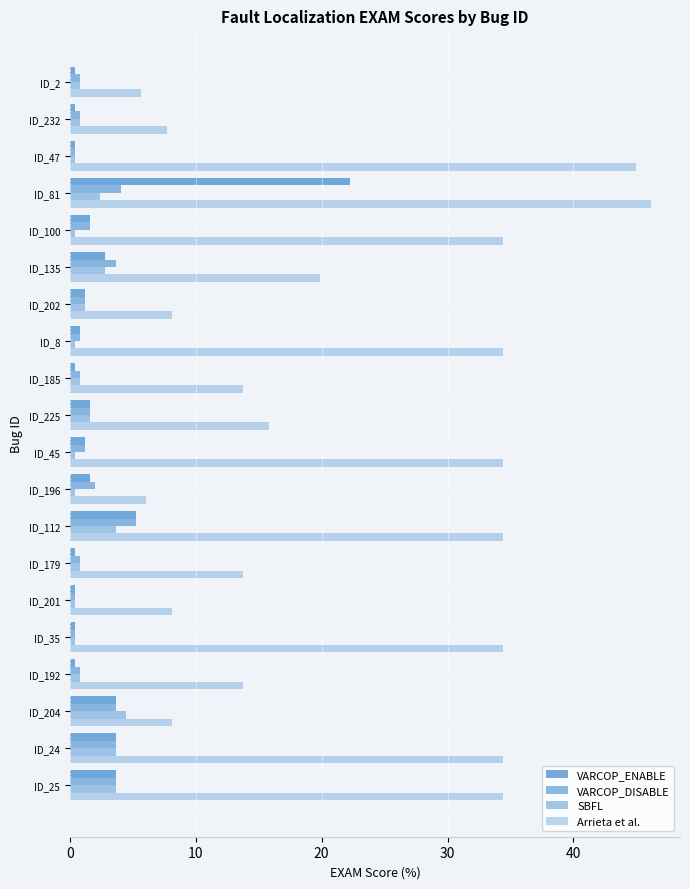

How many series are shown in this chart?

4